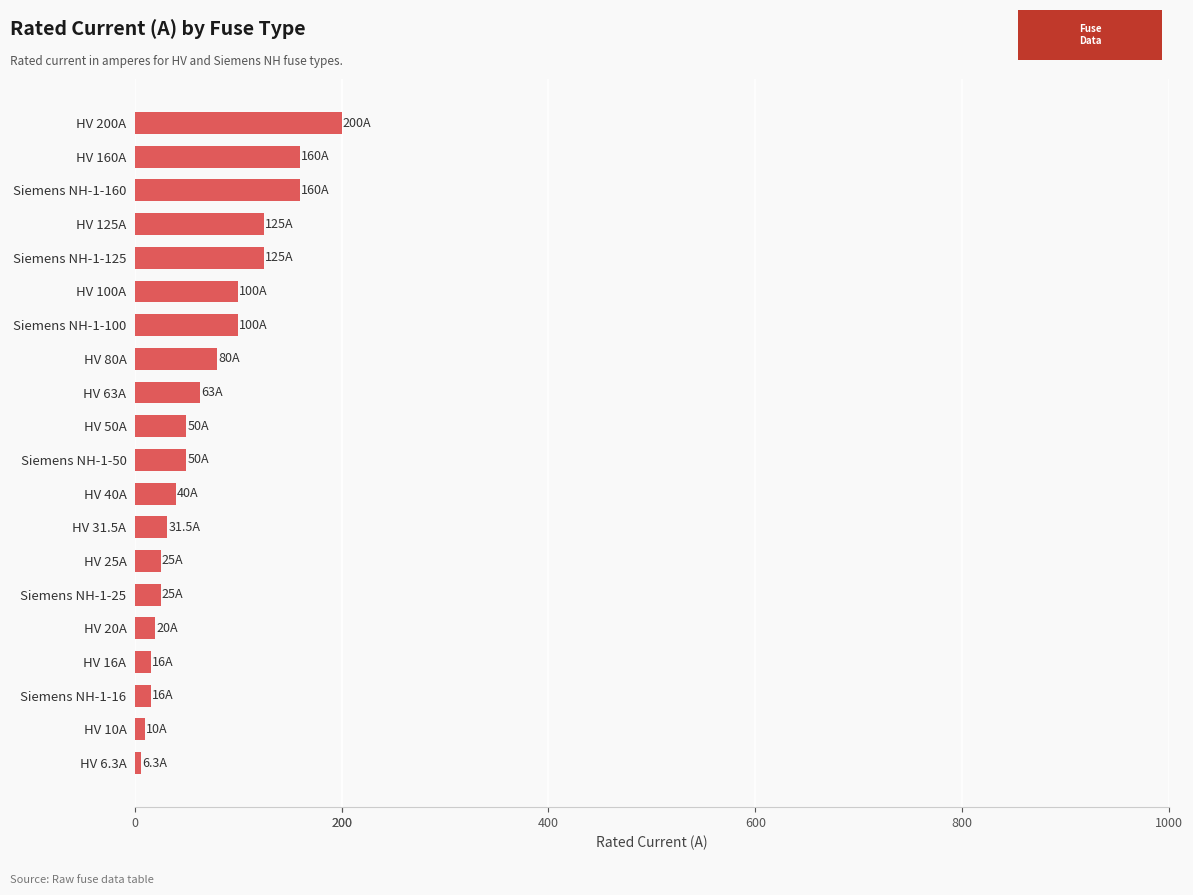

At which category does the chart reach its peak across all series?

HV 200A